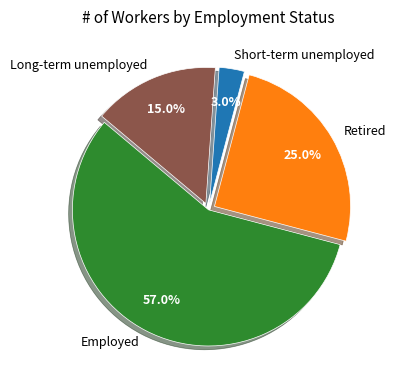

To the nearest percent, what is the average slice percentage?

25%